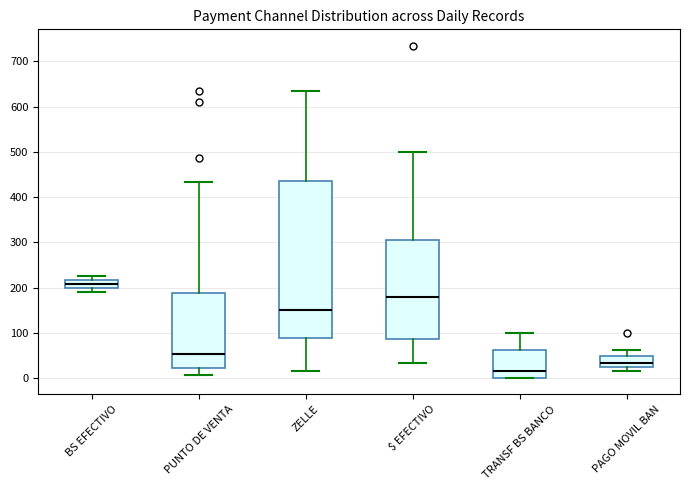

Where is the lower edge of the box for PUNTO DE VENTA on the y-axis? The values are not printed on the chart, so give them approximately, as read against the axis.

20